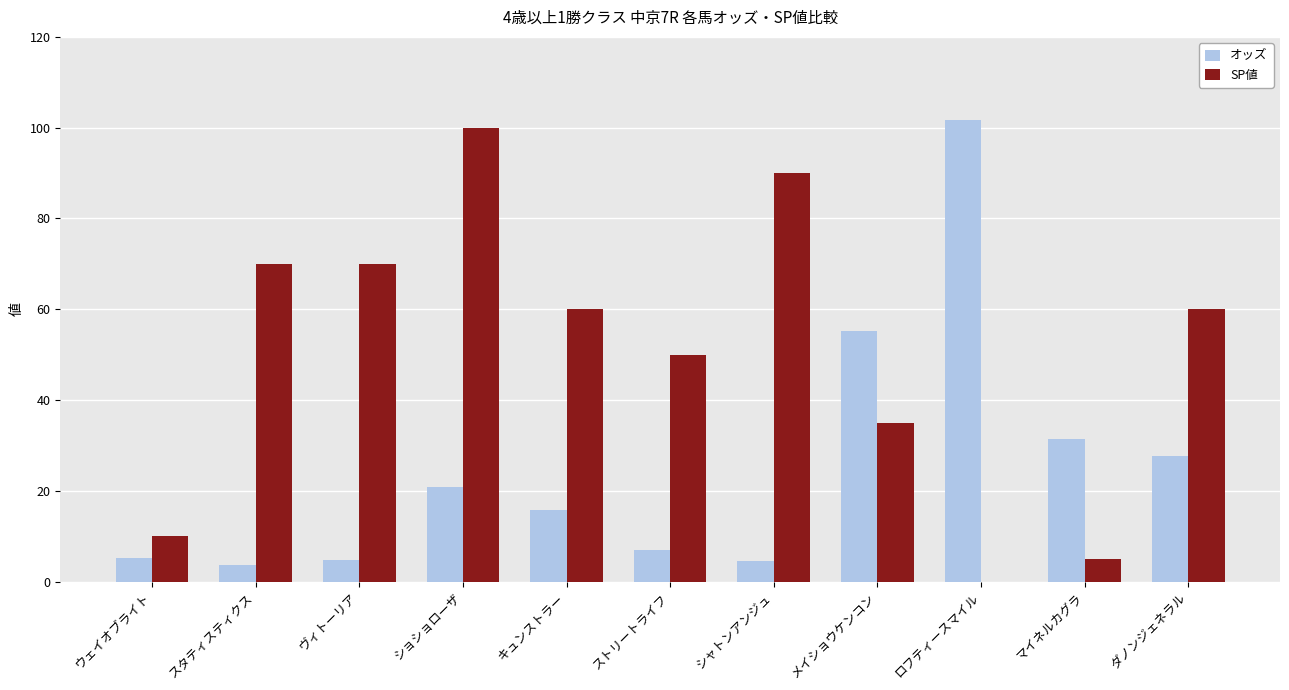

Which series changed the most between キュンストラー and メイショウケンコン?

オッズ